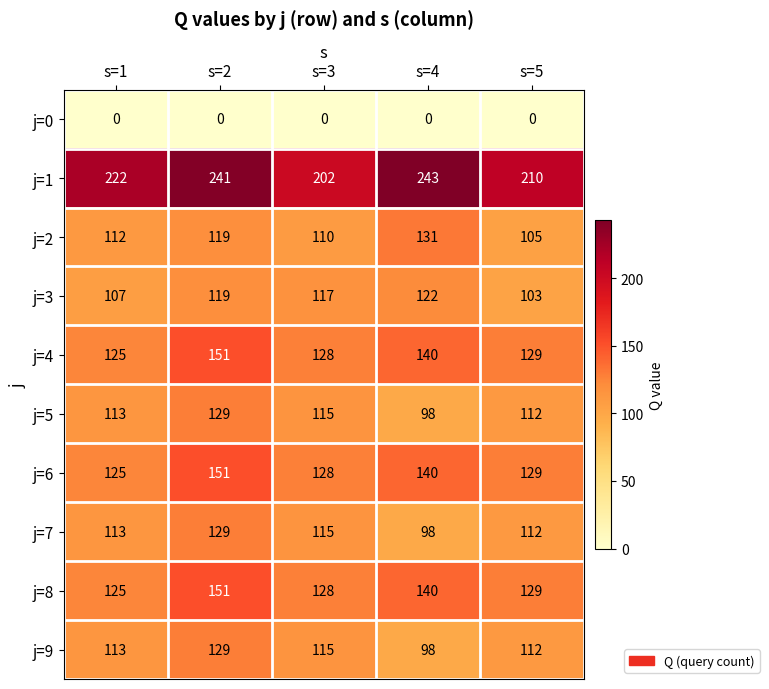

At which label does j=2 reach its peak?

s=4